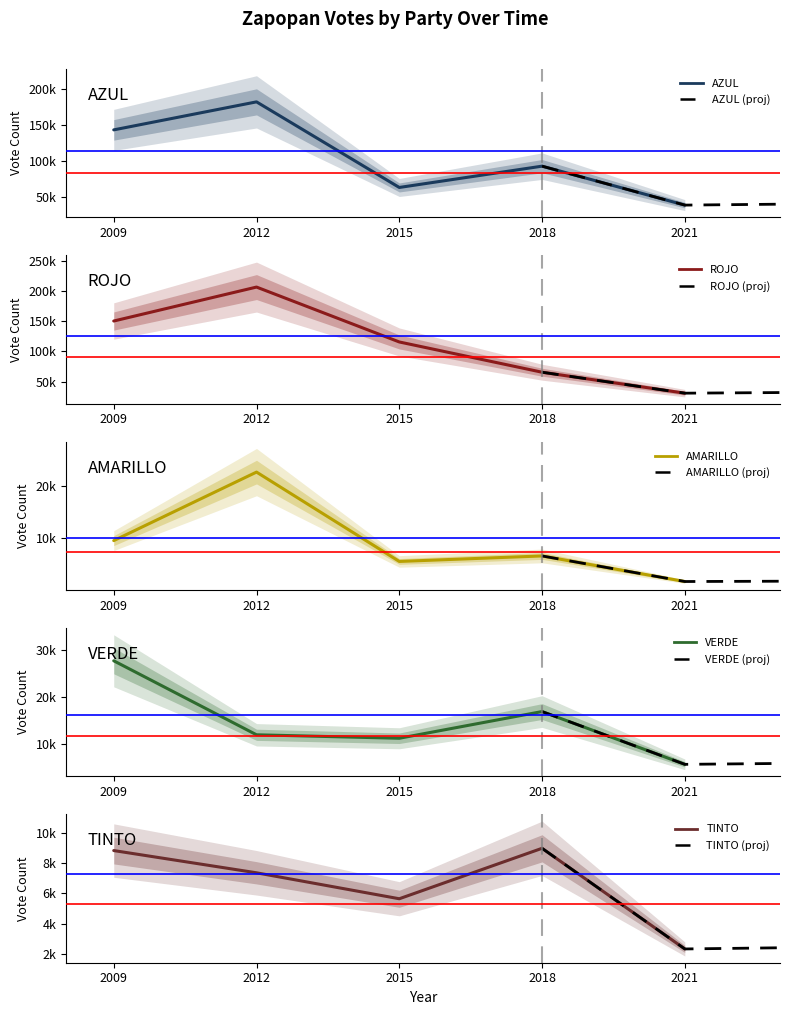

True or false: AMARILLO has a value of 3819 at 2015.

False